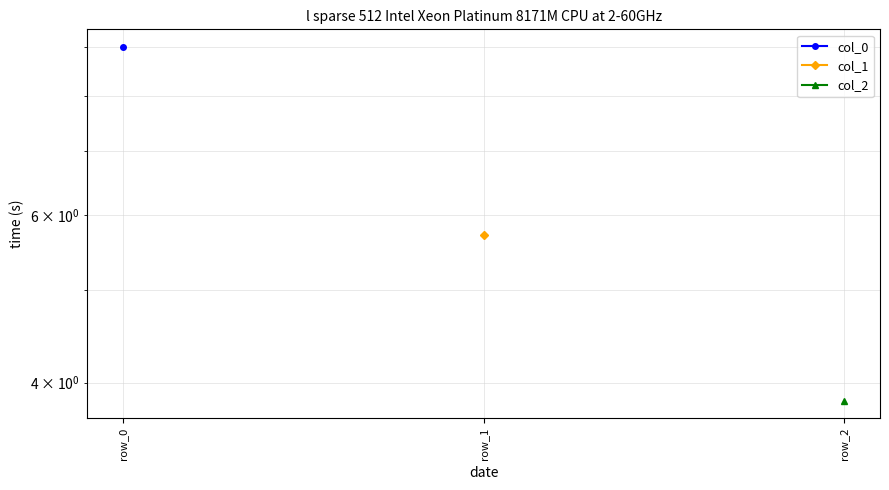

Does the chart display data point markers on the line(s)?

Yes